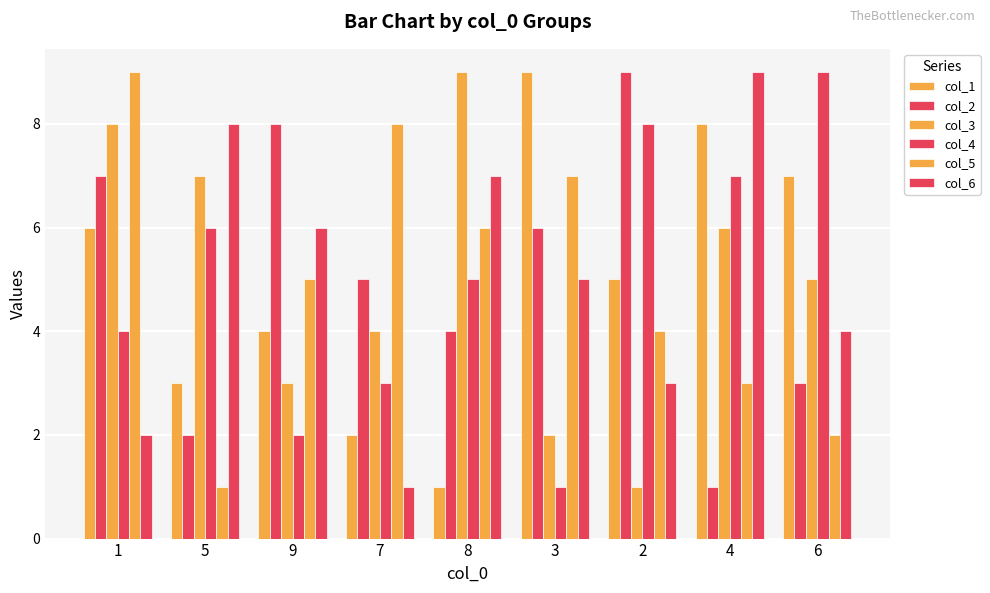

What is the difference between the maximum and second lowest values in the col_3 series?

7